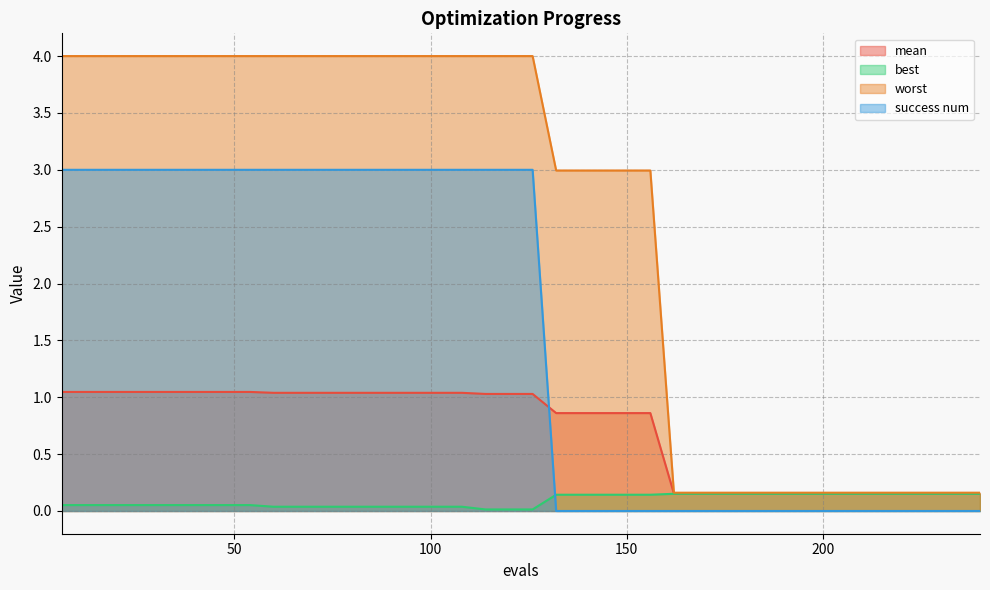

What is the maximum value for best?

0.2